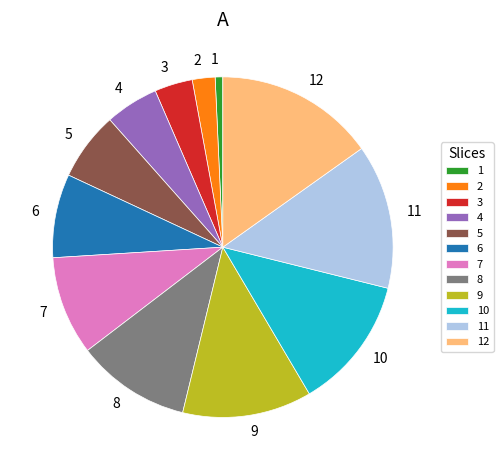

Does 2 represent more than half of the total?

No